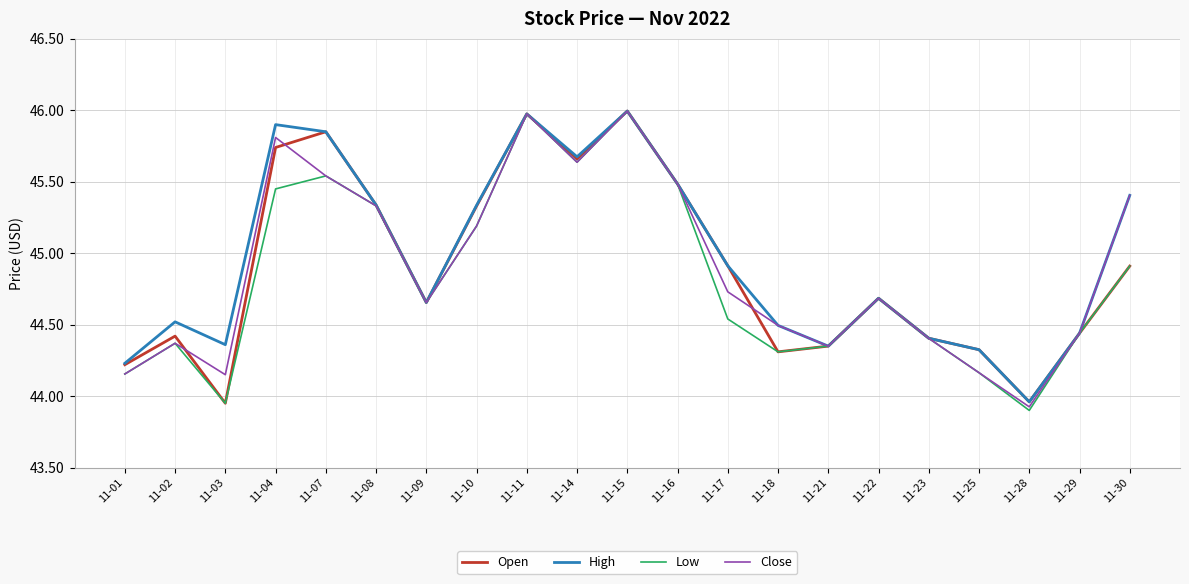

Where does the High series first go above 44?

11-01